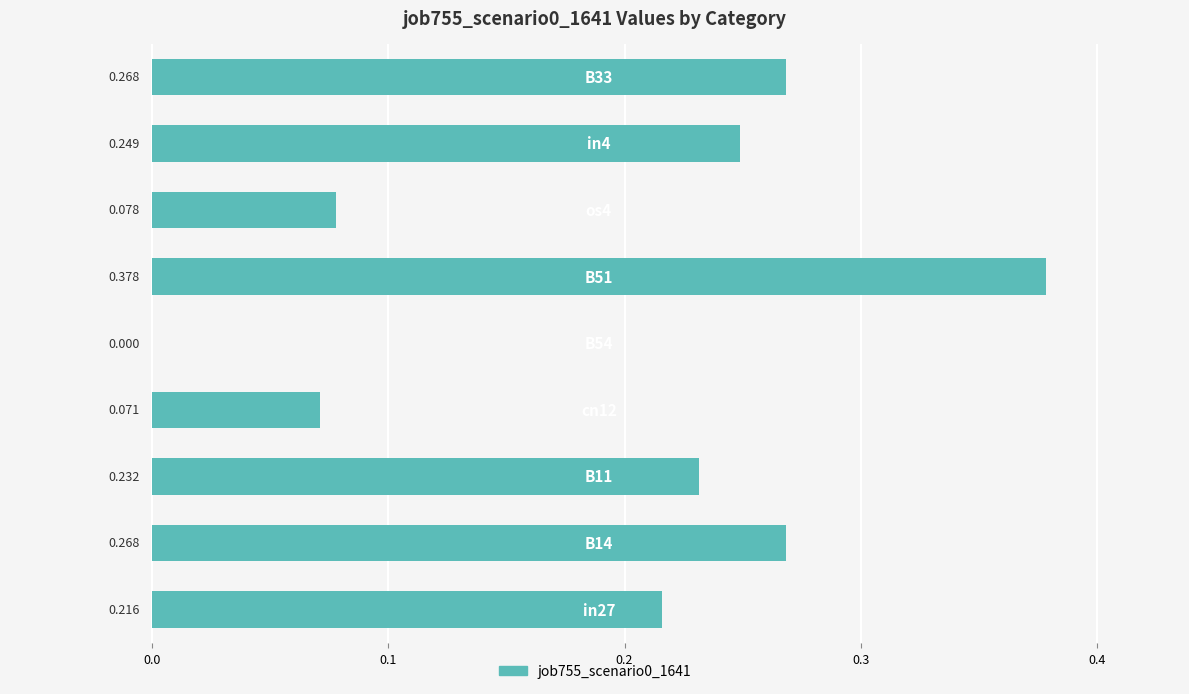

What is the difference between the maximum and minimum values?

0.4